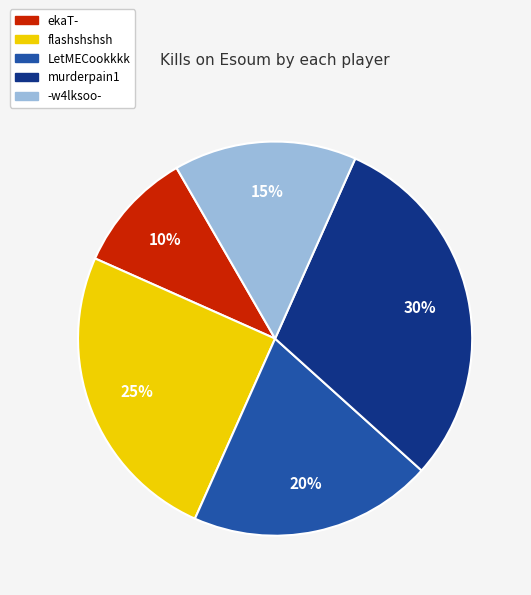

Does any single category account for the majority?

No